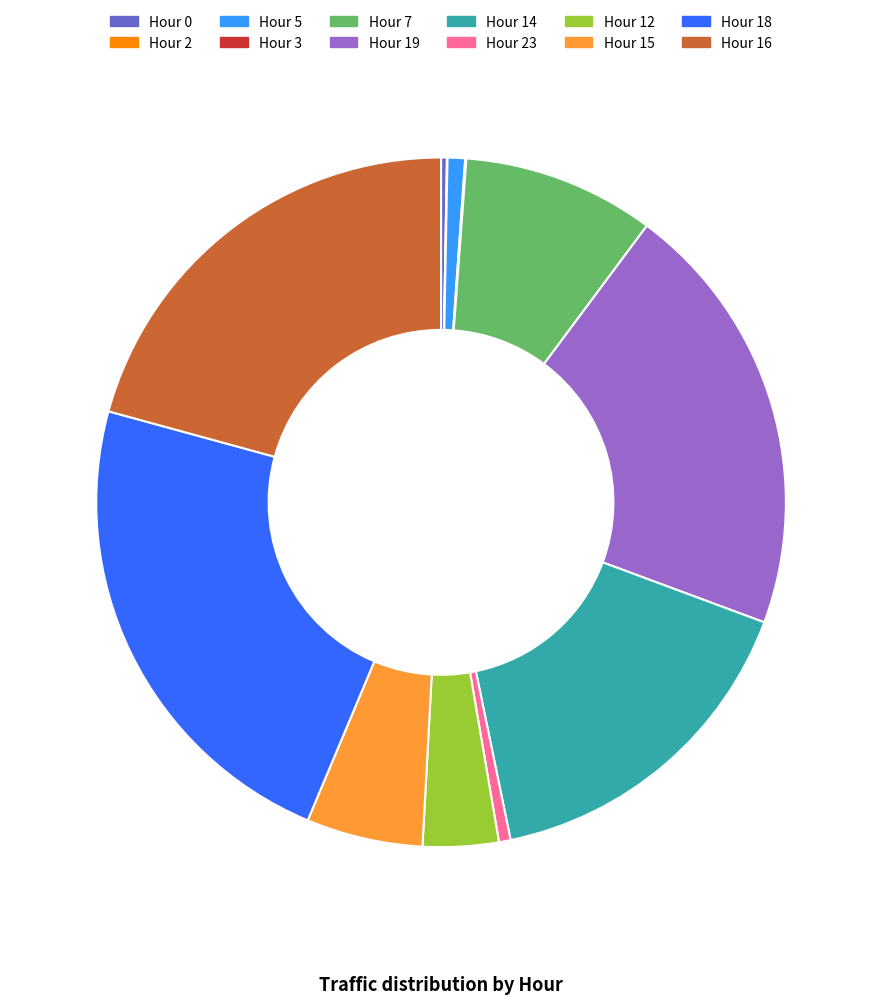

Which slice is the largest?

Hour 18